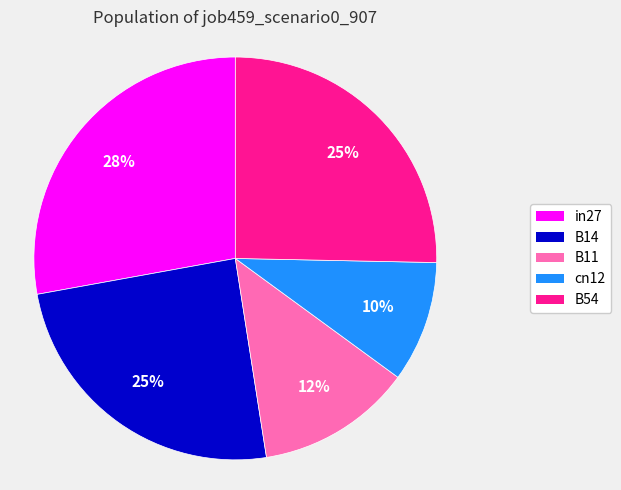

To the nearest percent, what is the combined percentage of B11 and in27?

40%